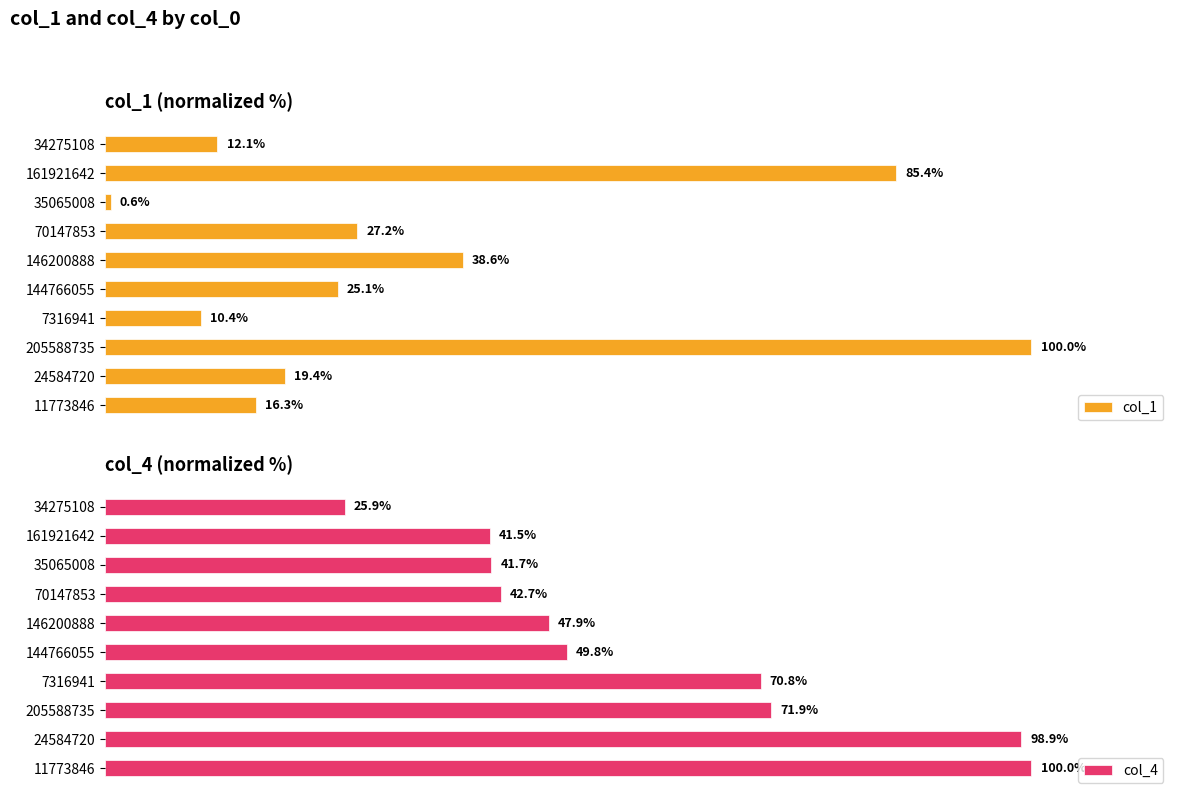

How many bars are there in total?

20